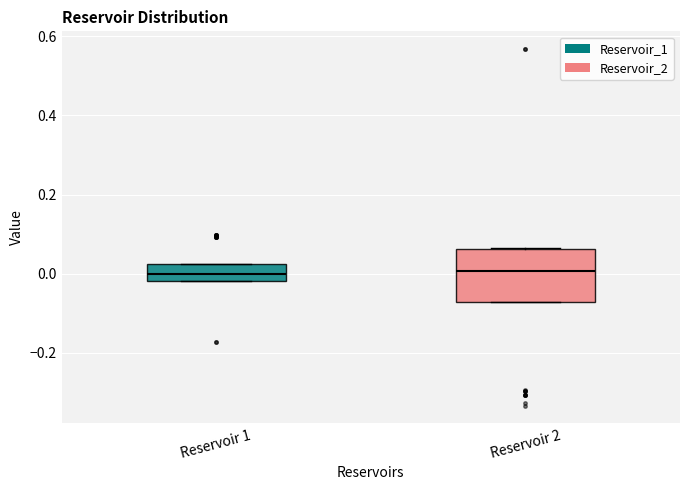

Which box is the tallest, from its lower edge to its upper edge?

Reservoir 2